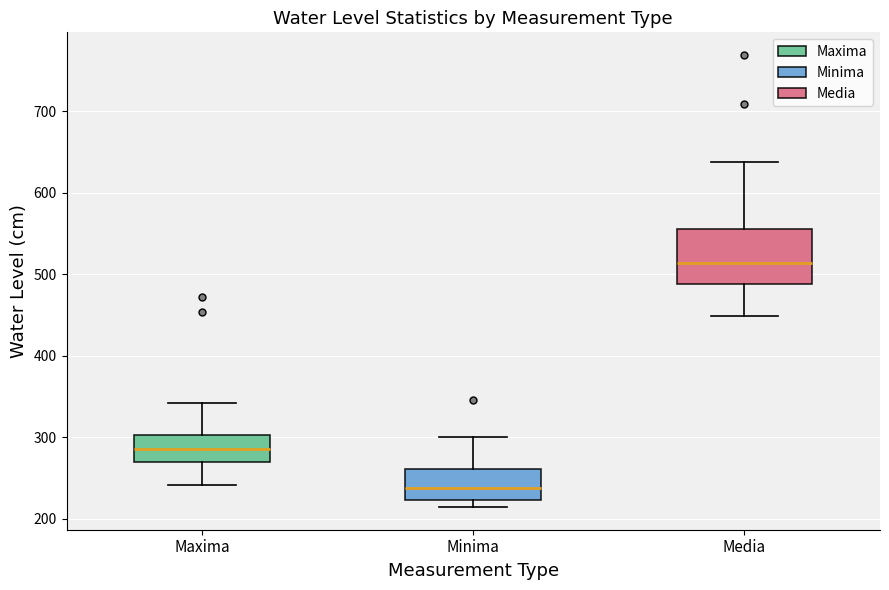

Reading left to right, transcribe this box plot: for each box, give where its median line is, the range the box spans, and where its two whiskers end, as read against the y-axis. The values are not printed on the chart, so give them approximately, as read against the axis.

Maxima: median 290, box 270 to 300, whiskers 240 to 340
Minima: median 240, box 220 to 260, whiskers 210 to 300
Media: median 510, box 490 to 560, whiskers 450 to 640